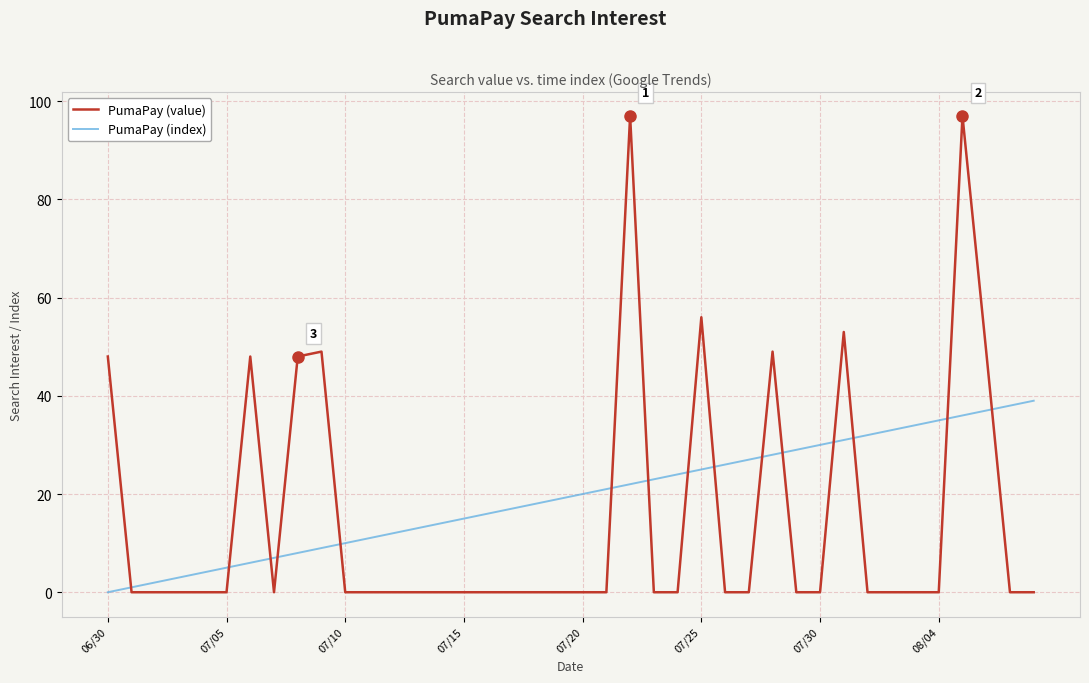

Which series has the largest range (max minus min)?

PumaPay (value)